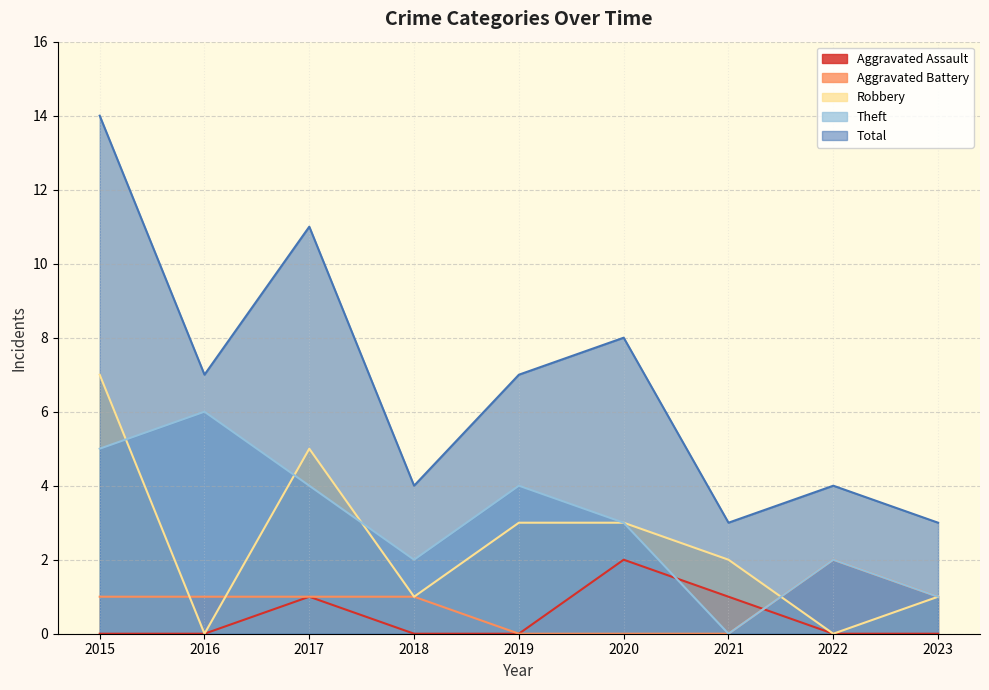

At how many categories does at least one series exceed 3?

7